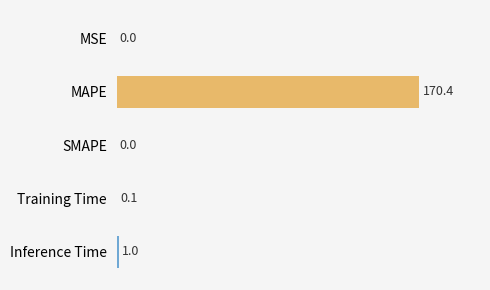

At which label is the value closest to 85?

Inference Time